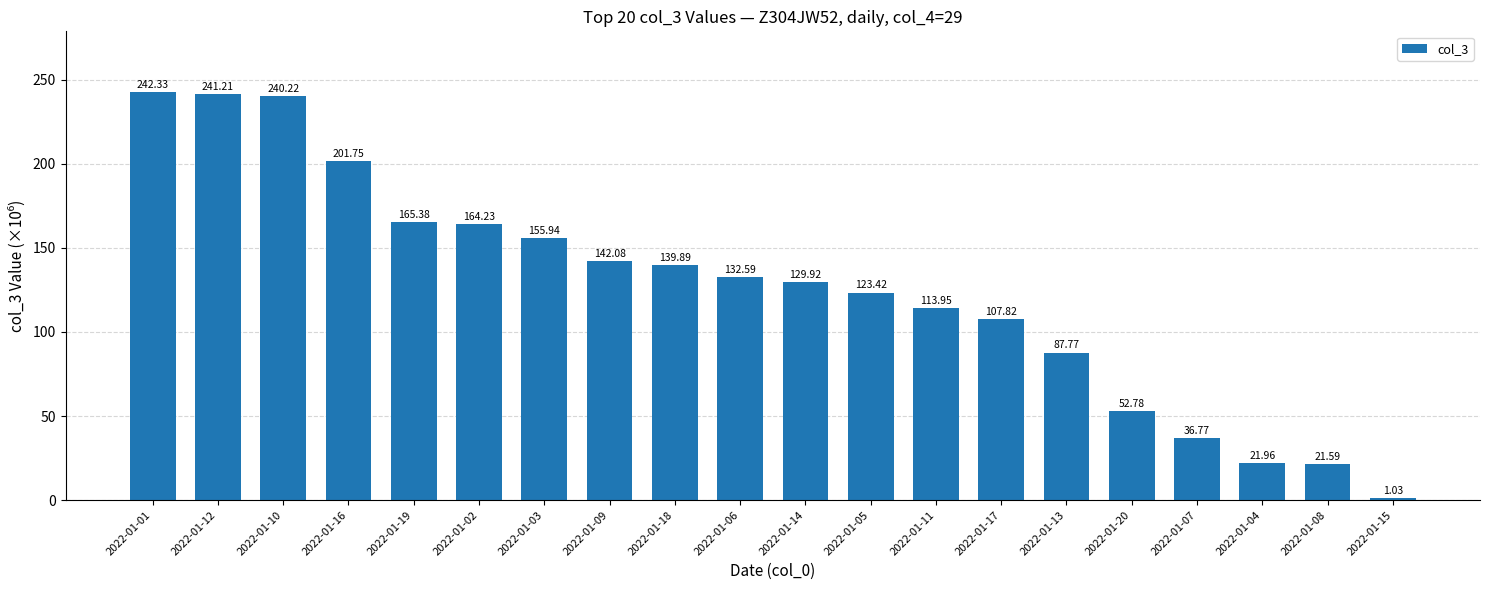

How many categories are shown in the chart?

20